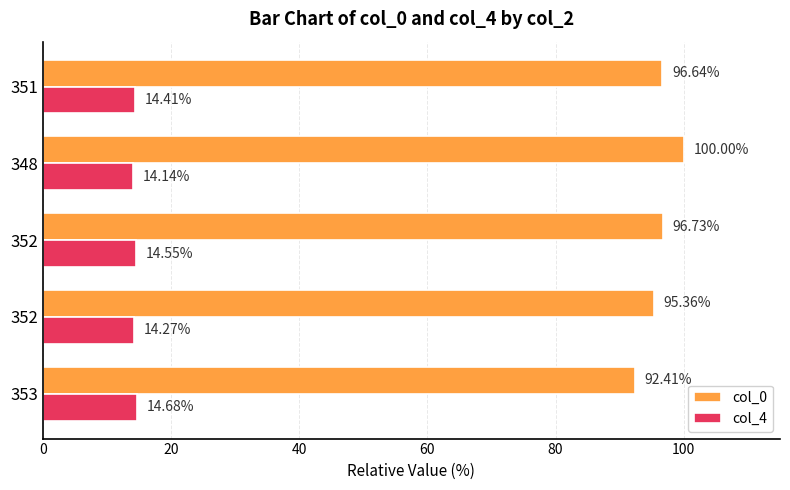

Reading left to right, transcribe all the data shown in this chart.

col_0: 92.4	95.4	96.7	100.0	96.6
col_4: 14.7	14.3	14.5	14.1	14.4